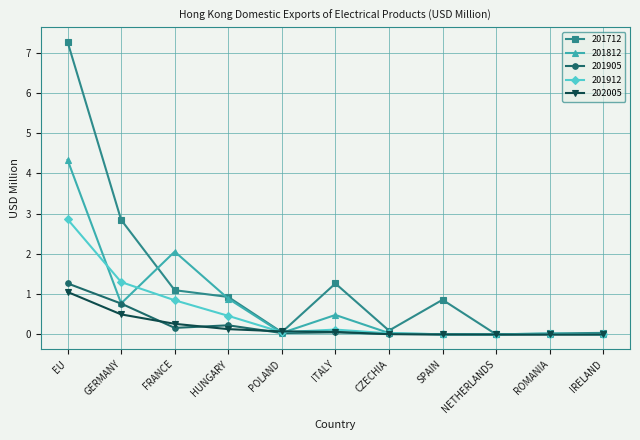

True or false: 201712 and 201812 cross at least once.

True